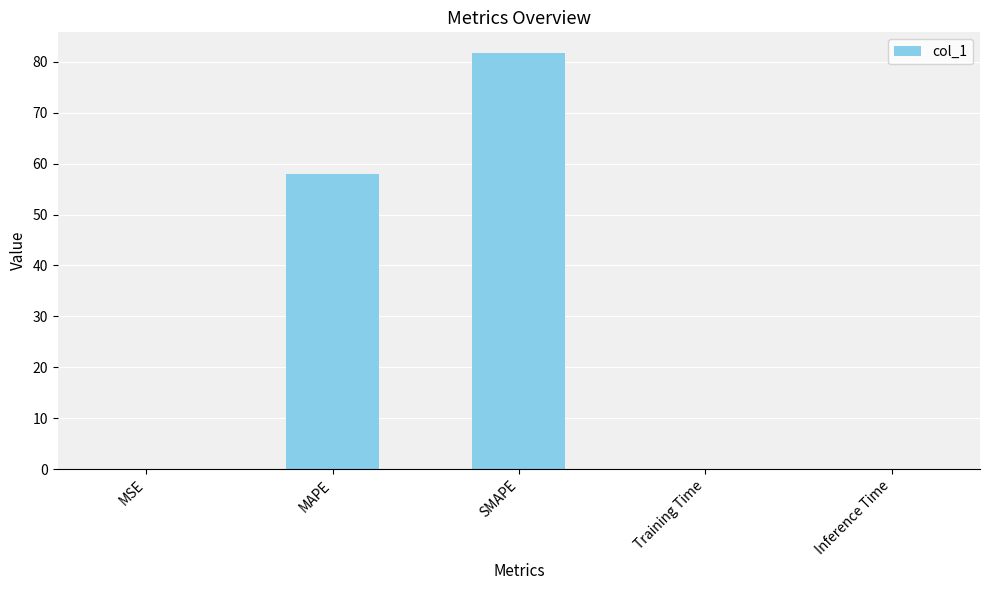

True or false: the data shows 44.1 at SMAPE.

False